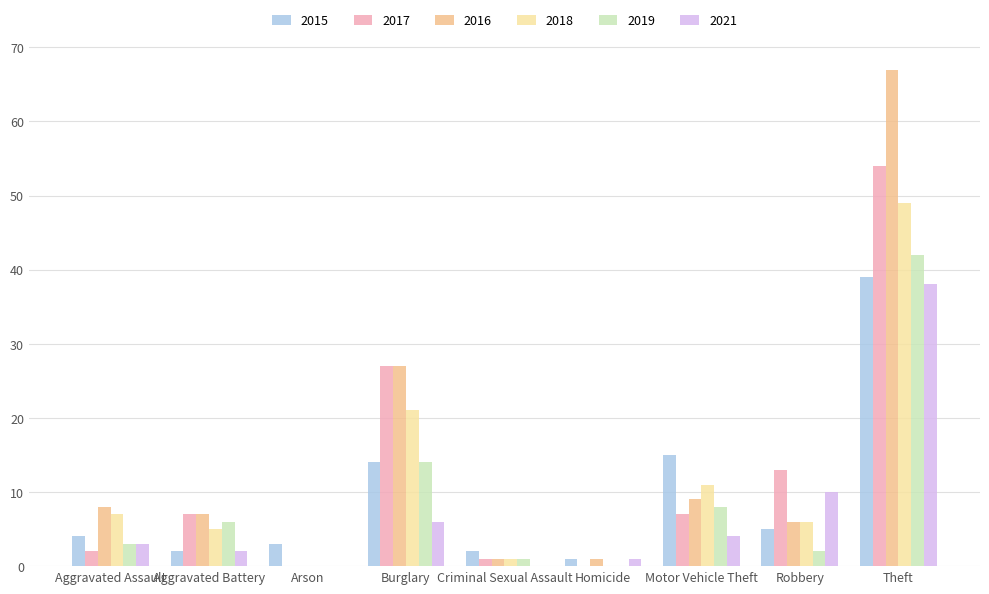

Are the bars grouped side by side (vs. stacked)?

Yes